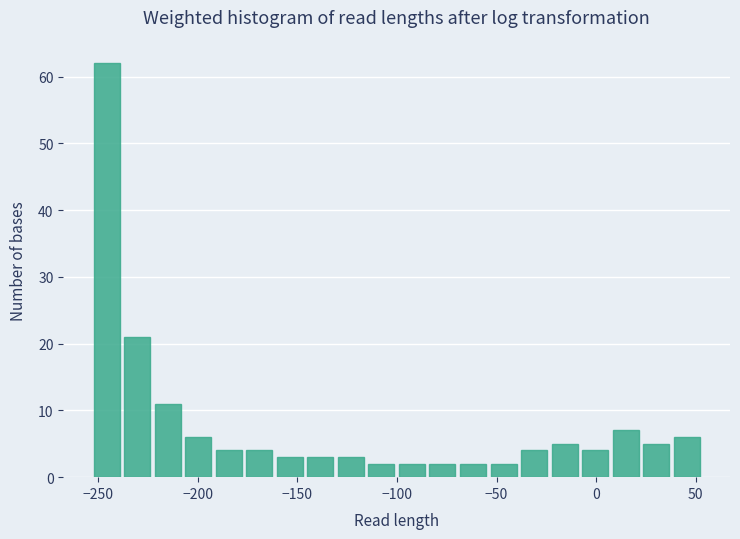

Read against the x-axis, roughly where is the centre of the tallest bar?

-245